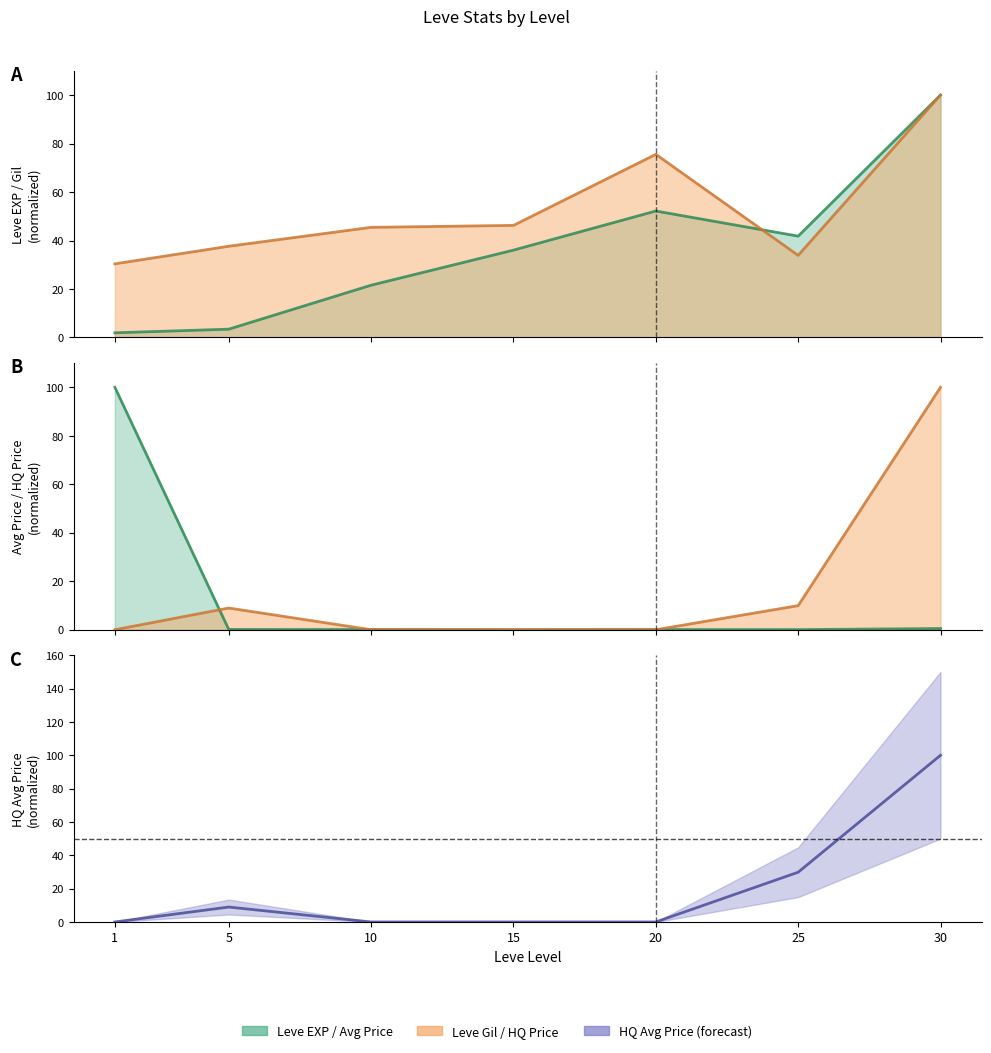

What is the change in value from 5 to 25?

+20.9